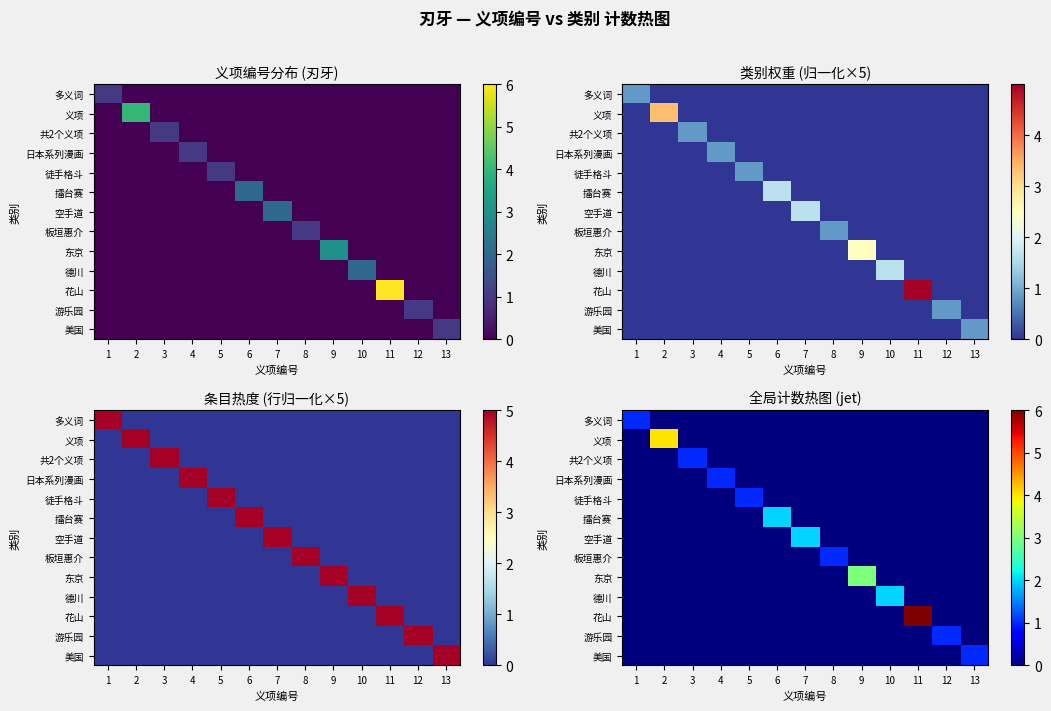

True or false: 义项 has a value of 0 at 12.

True